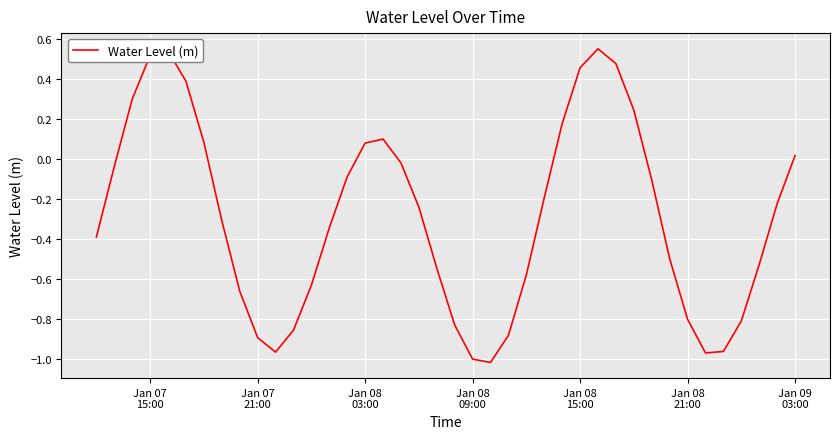

Does the chart display data point markers on the line(s)?

No